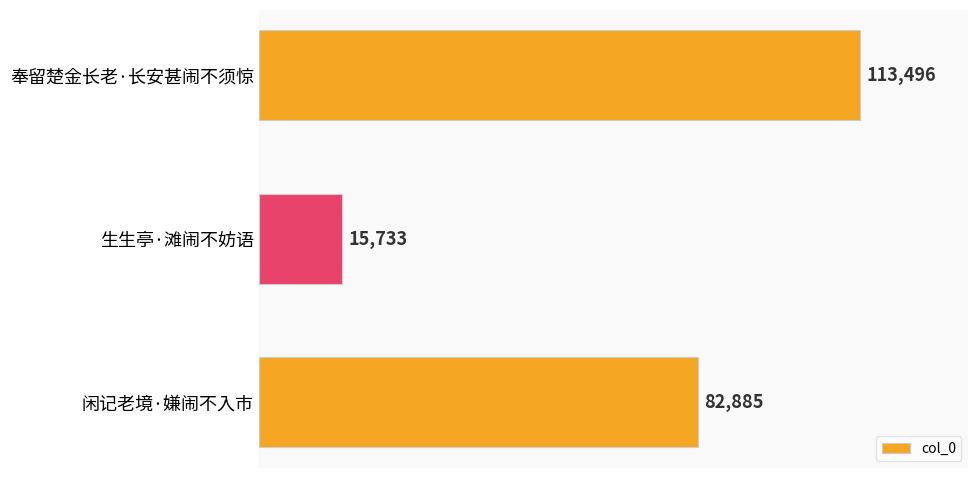

Is it true that the value at 生生亭·滩闹不妨语 is 9223?

False